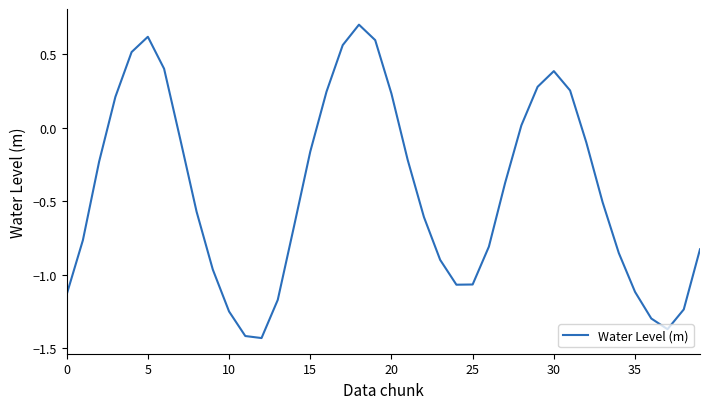

What is the greatest value displayed?

0.7